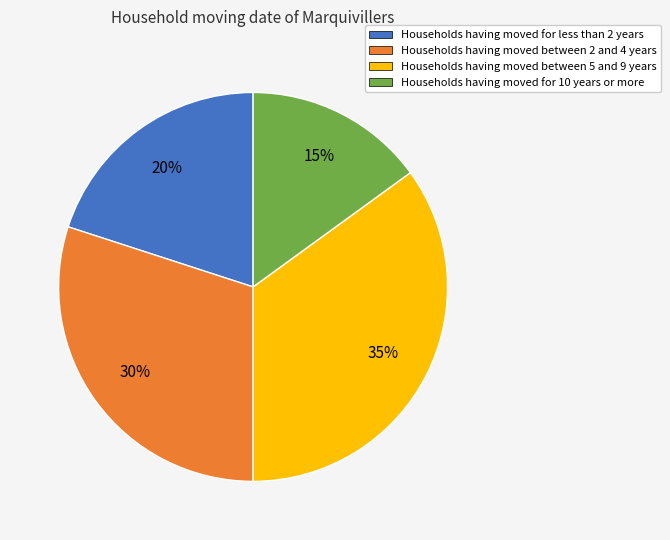

Which has a higher value, Households having moved between 5 and 9 years or Households having moved for 10 years or more?

Households having moved between 5 and 9 years